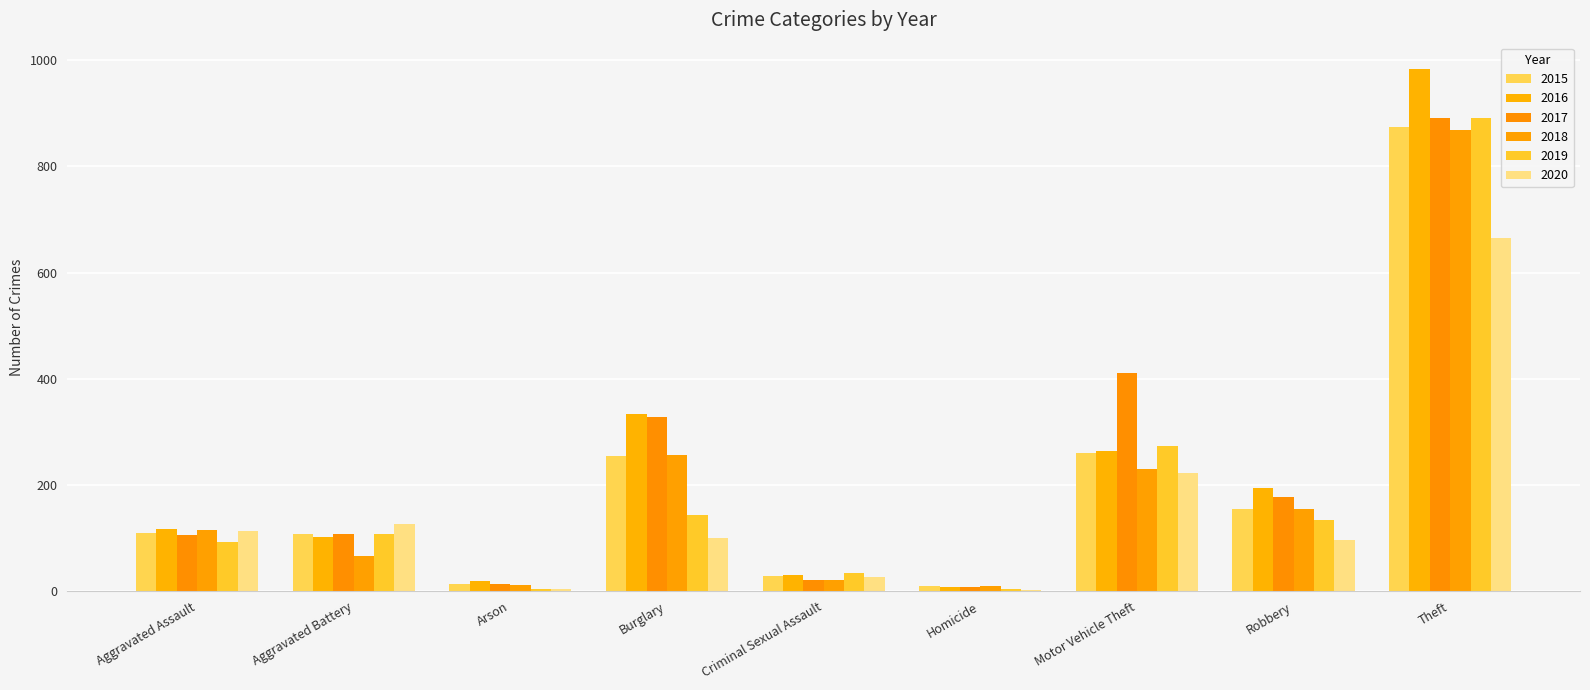

What is the highest value of the 2016 series?

984